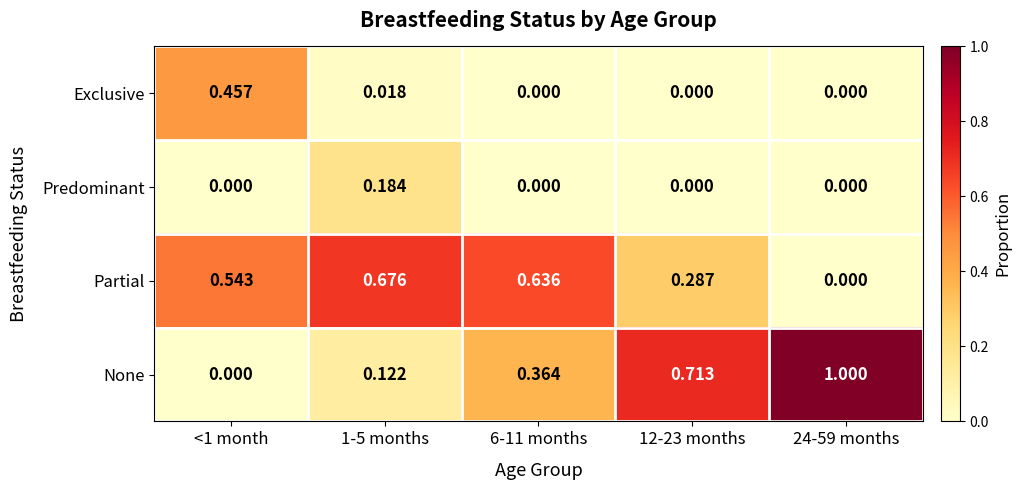

Rank the series by their maximum value, from highest to lowest.

None, Partial, Exclusive, Predominant